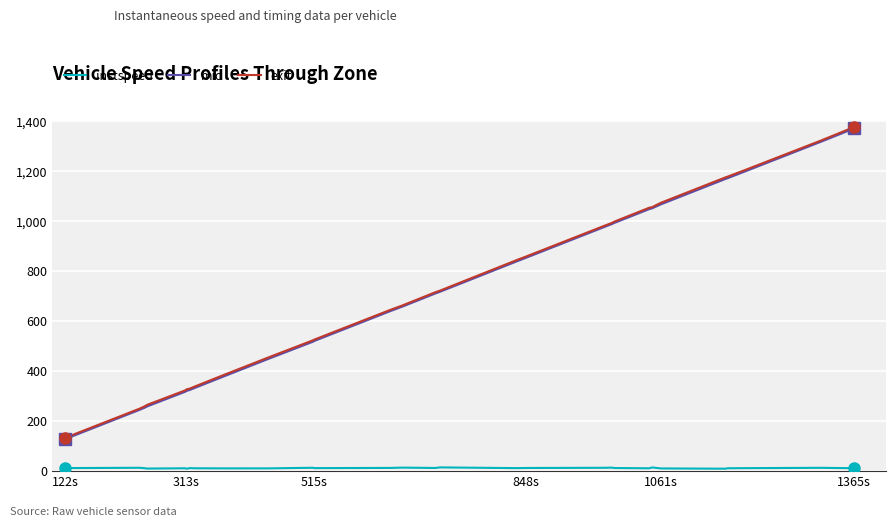

True or false: instspeed and mid intersect in this chart.

False